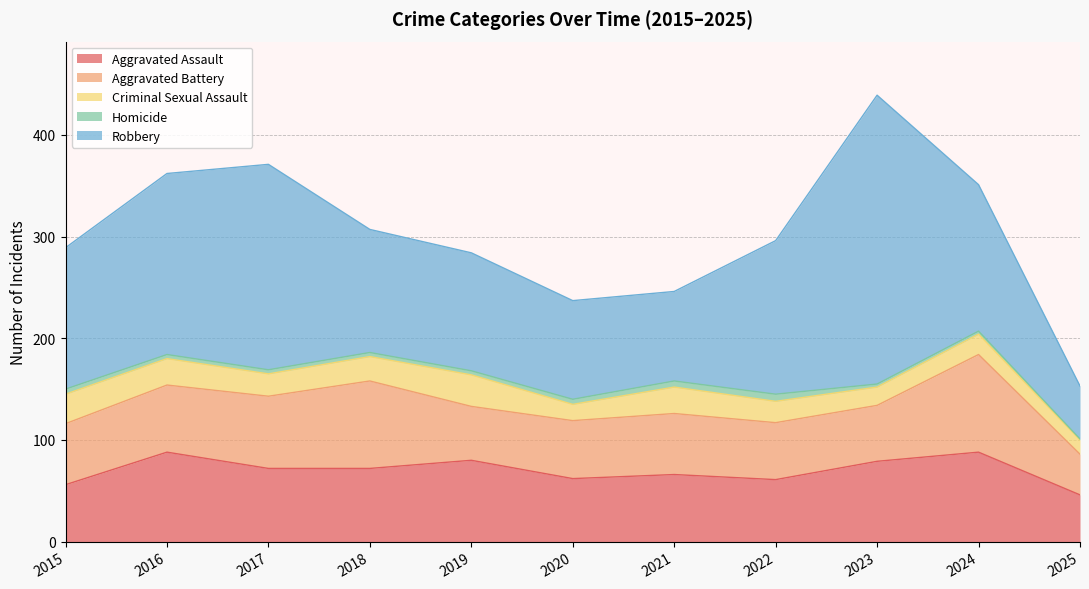

What is the value of the Robbery point at the 2nd from the left?

178